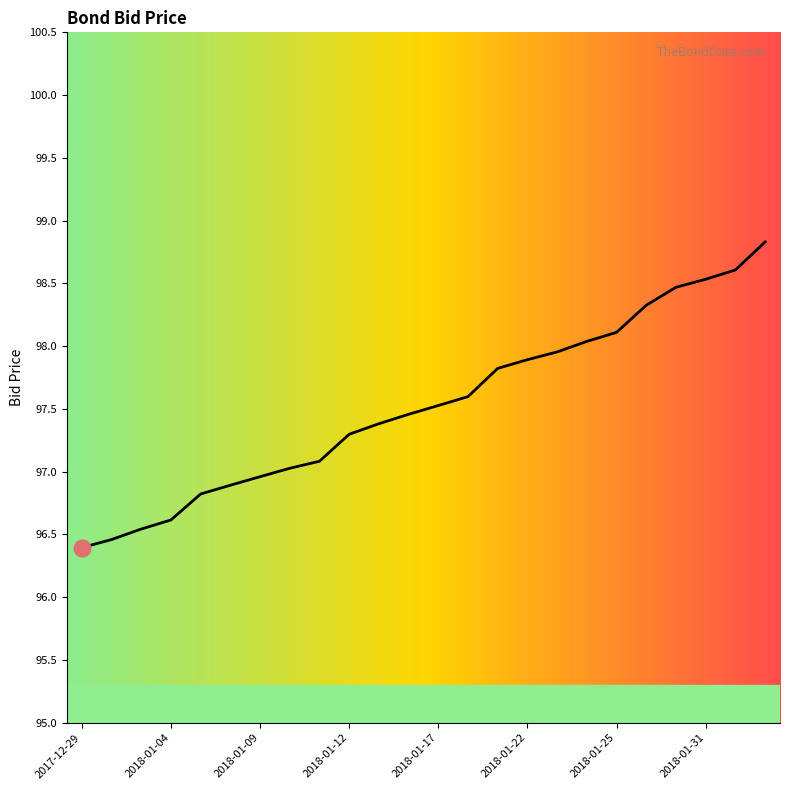

What is the value of the 22nd point from the left?

98.5